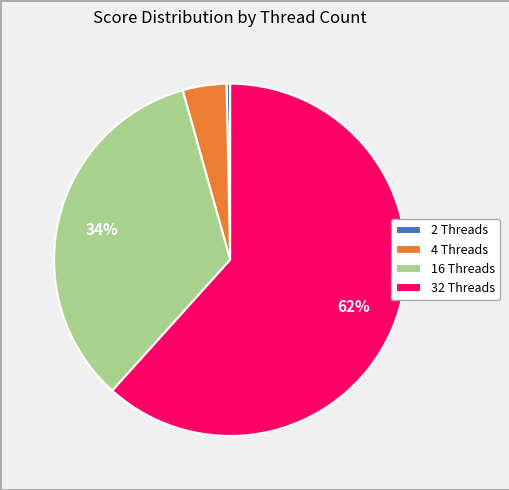

To the nearest percent, what portion does 32 Threads represent?

62%